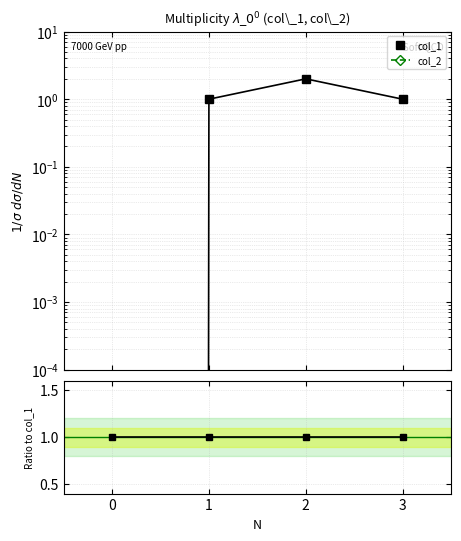

What is the sum of the col_1 values at 1 and 3?

2